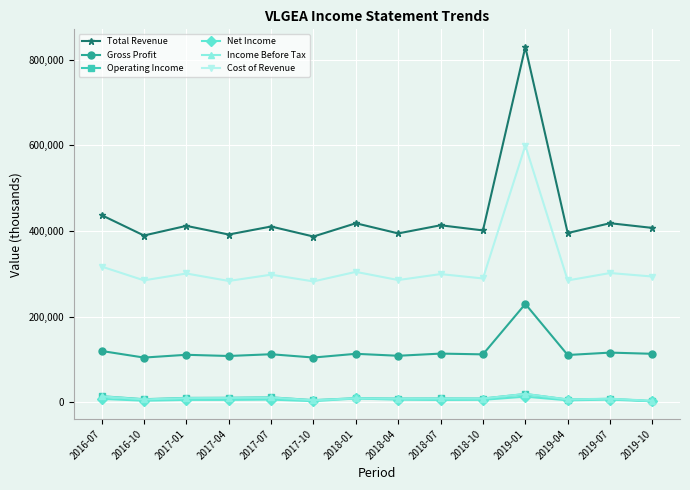

At which category does the chart reach its peak across all series?

2019-01